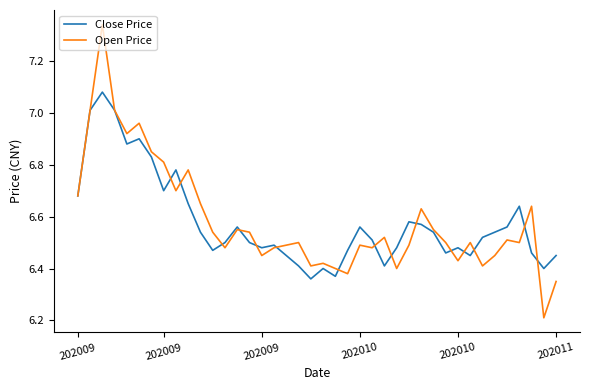

Which series has the largest range (max minus min)?

Open Price